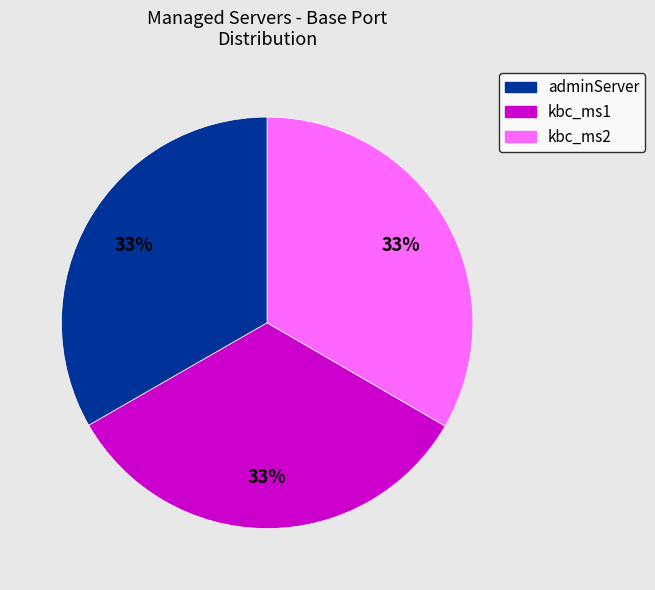

To the nearest percent, what portion does kbc_ms1 represent?

33%